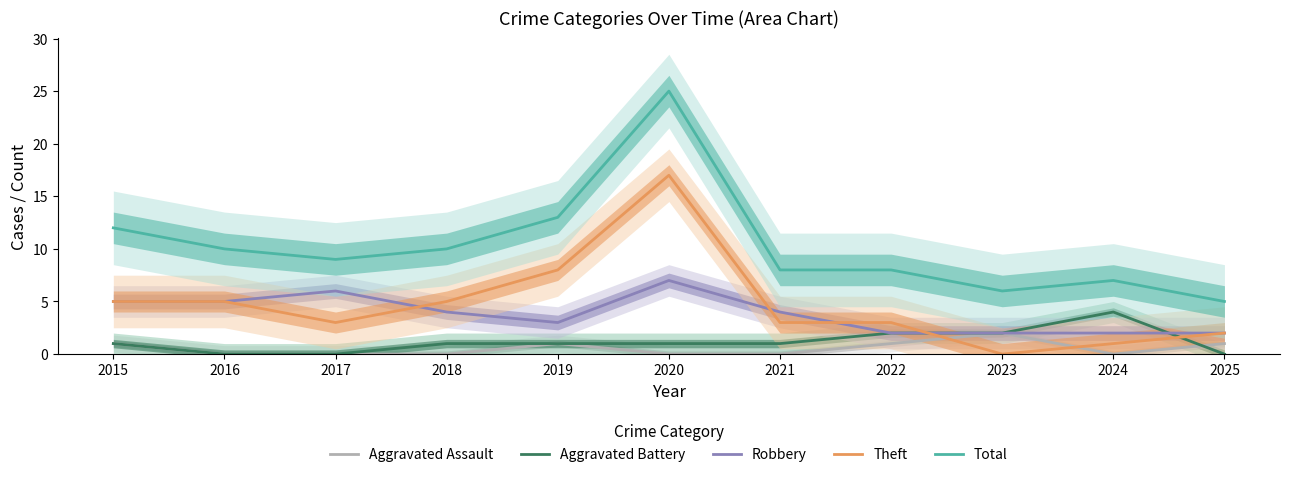

The Theft series shows 3 at 2022. True or false?

True